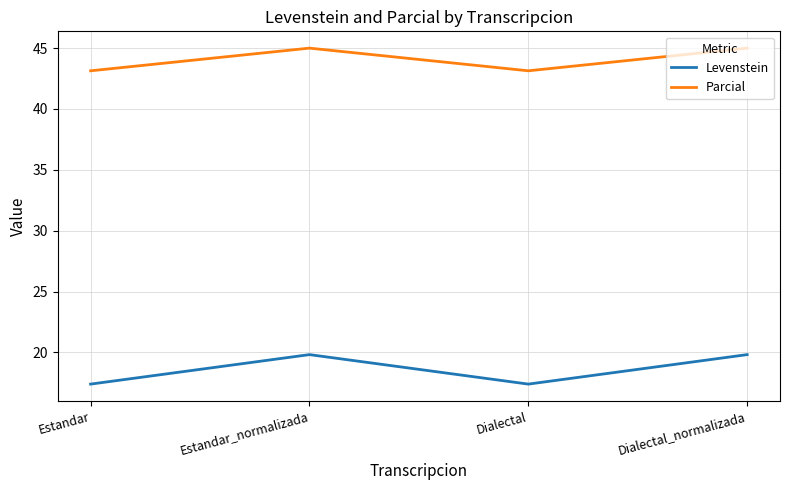

Reading left to right, extract all data points from this chart.

Levenstein: 17.4	19.8	17.4	19.8
Parcial: 43.1	45.0	43.1	45.0